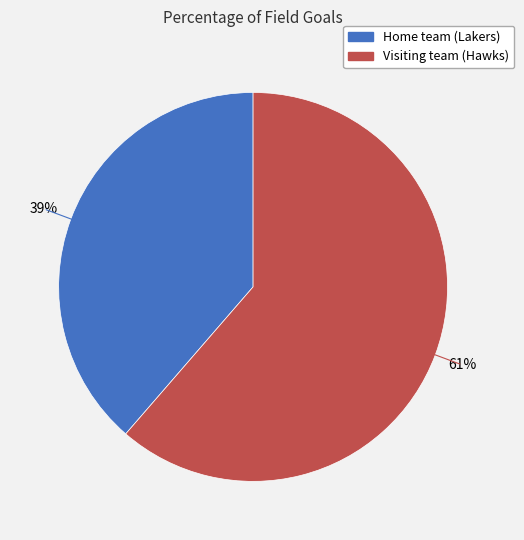

The Visiting team (Hawks) slice represents 61% of the pie. True or false?

True